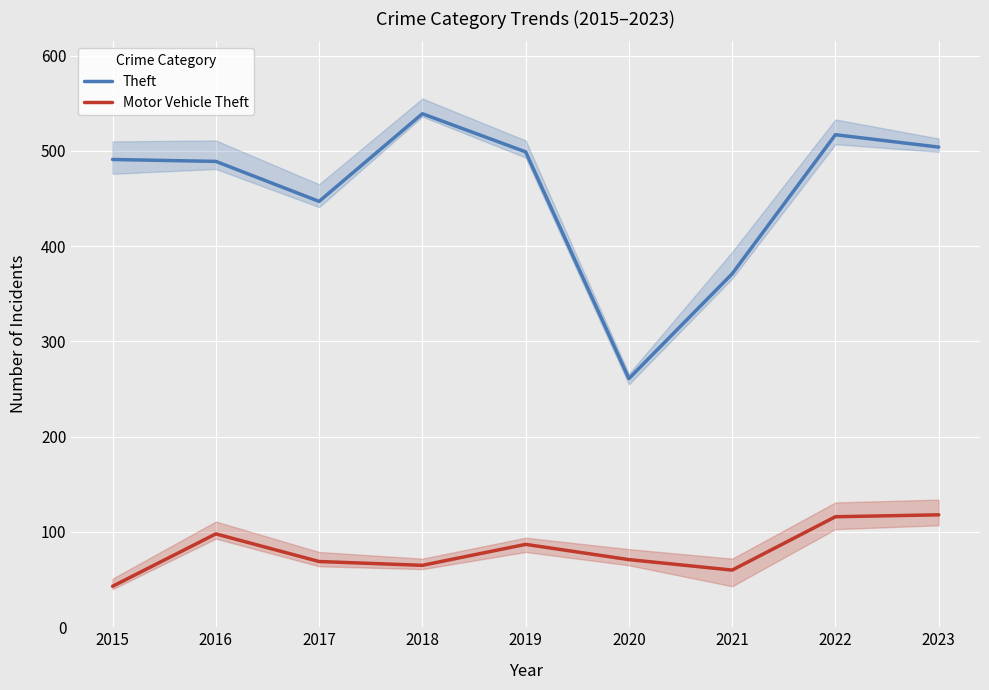

What is the total value across all series at 2015?

534